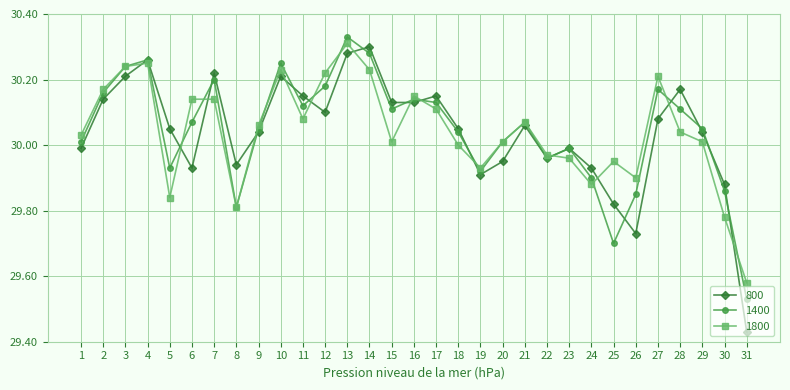

Where is the first local maximum for 800?

4